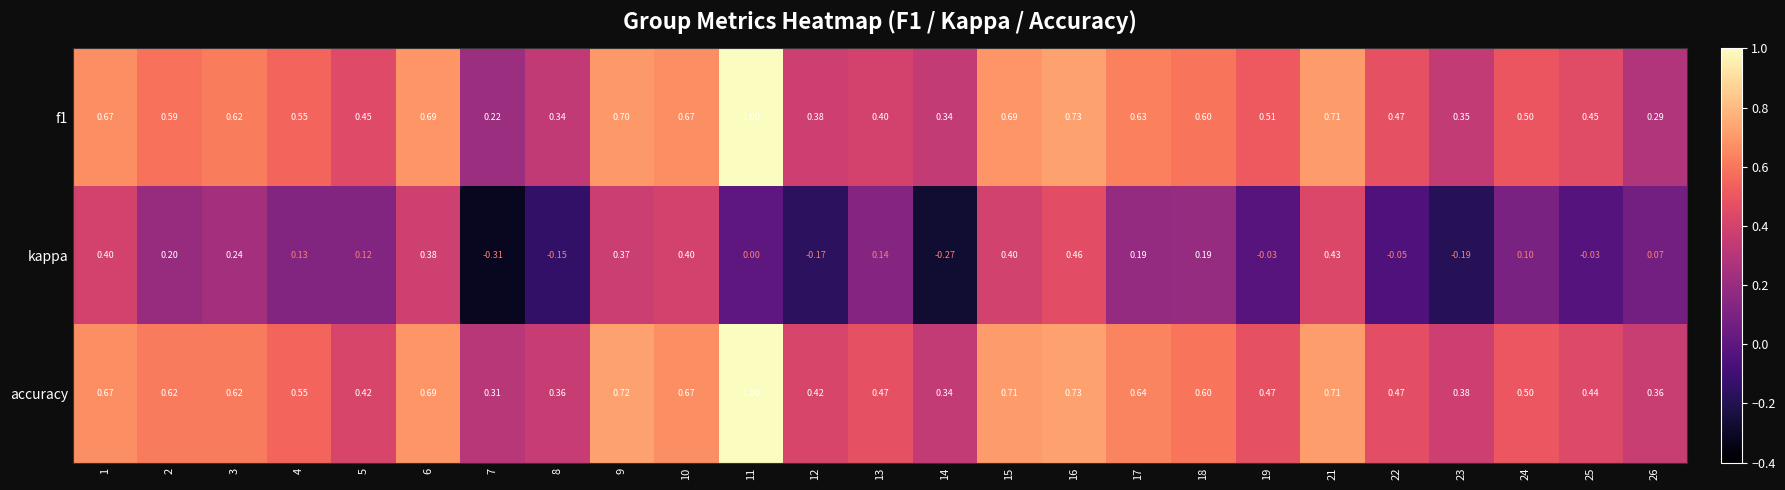

Between 10 and 19, which series saw the biggest shift?

kappa